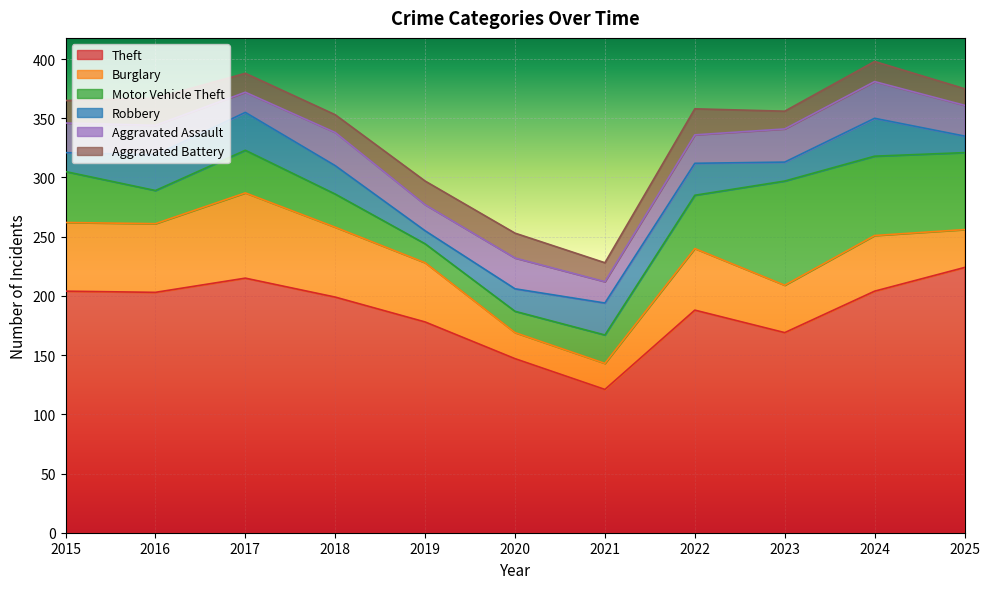

Reading right to left, what are all the values shown in this chart?

Theft: 224	204	169	188	121	147	178	199	215	203	204
Burglary: 32	47	40	52	22	22	50	59	72	58	58
Motor Vehicle Theft: 65	67	88	45	24	18	16	28	36	28	43
Robbery: 14	32	16	27	27	19	11	24	32	30	16
Aggravated Assault: 26	31	28	24	18	26	22	28	17	25	25
Aggravated Battery: 14	17	15	22	16	21	20	15	16	23	19